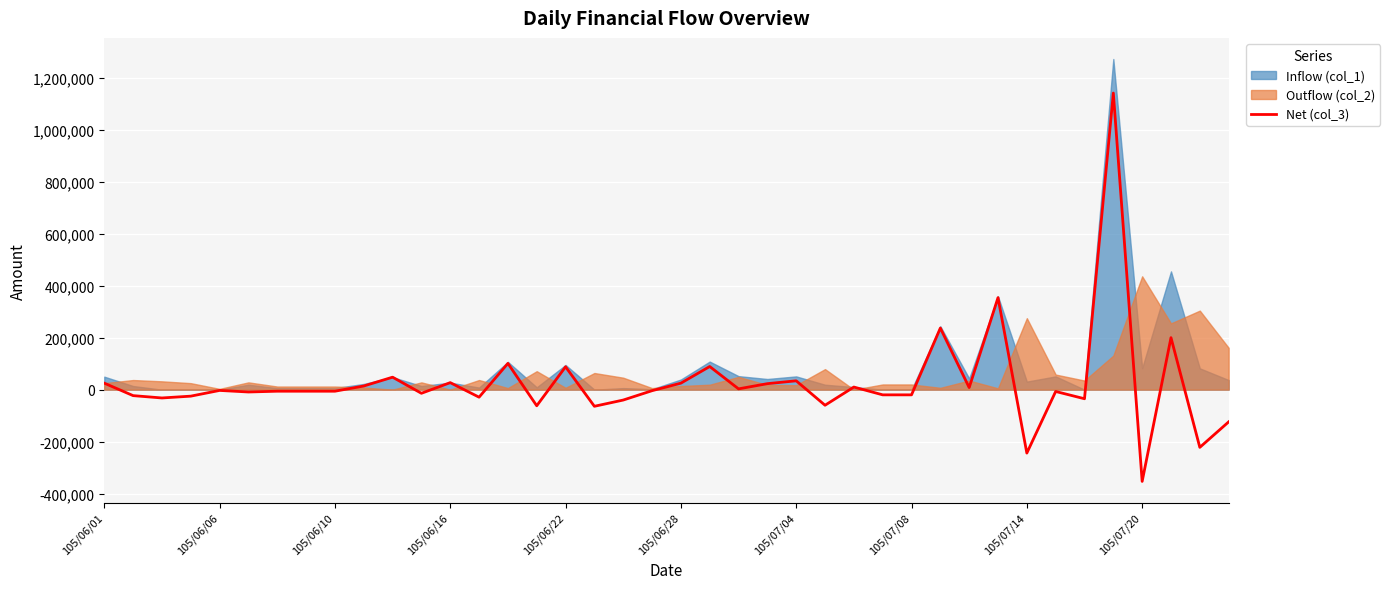

What is the minimum value for Net (col_3)?

-353000